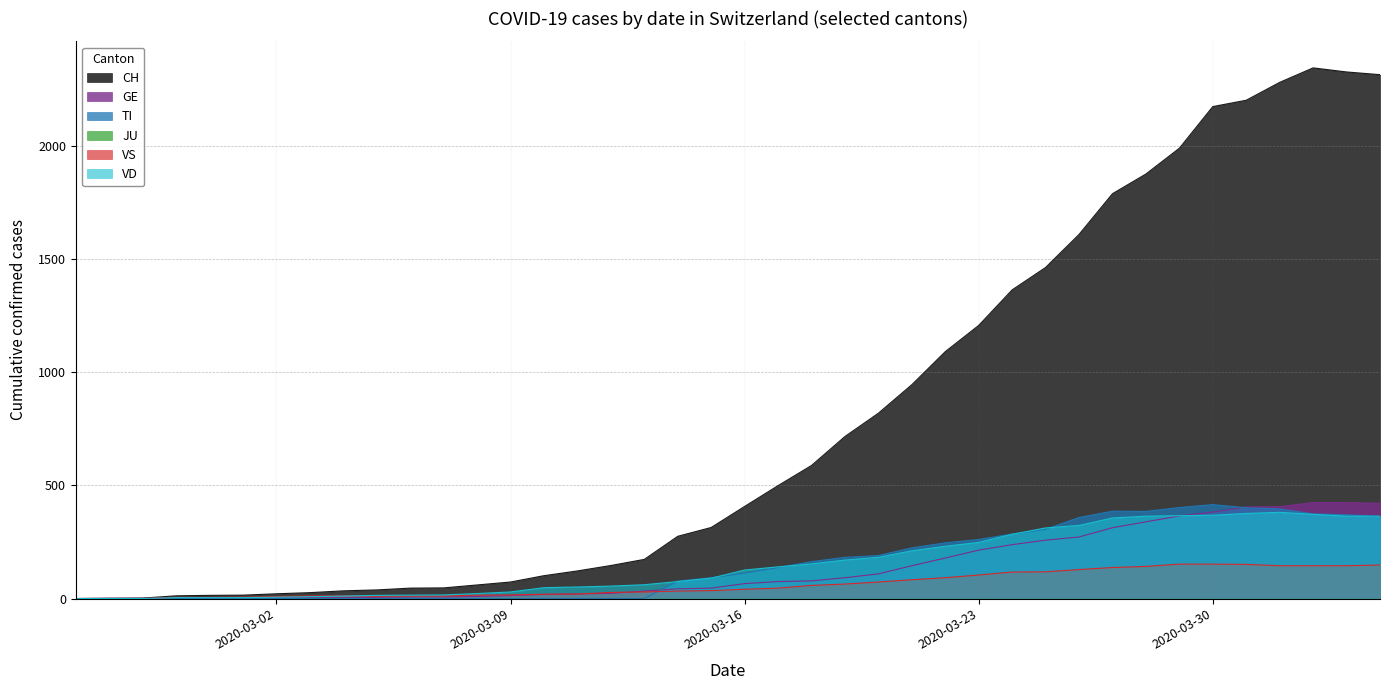

Which series changed the most between 2020-02-25 and 2020-03-28?

CH